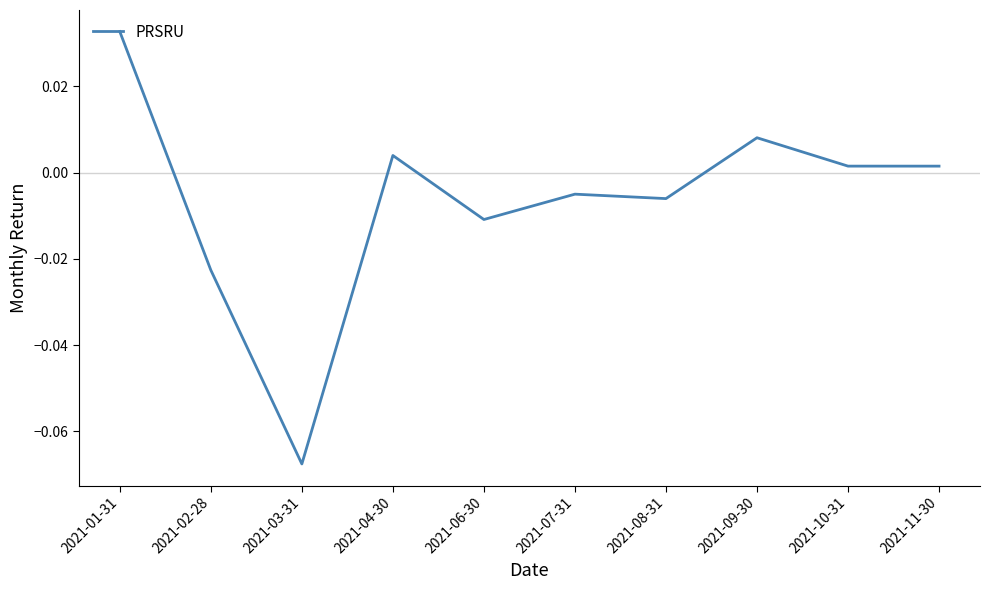

At which category does the data reach its first local valley?

2021-03-31